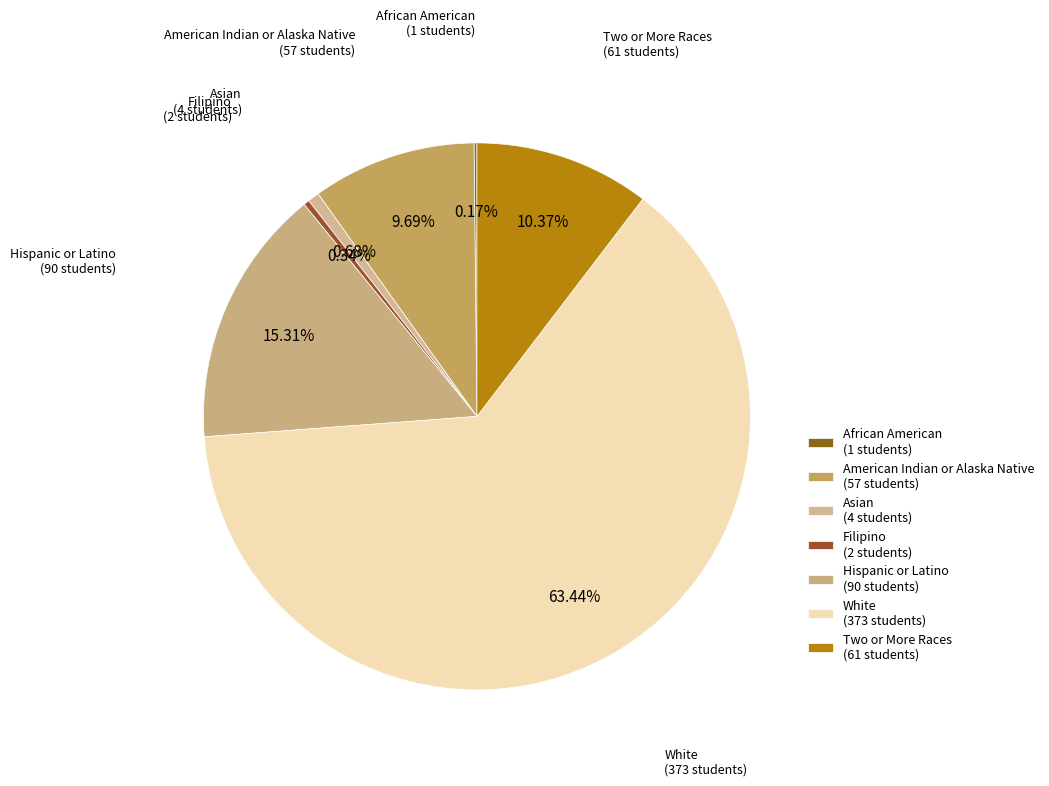

To the nearest percent, what is the difference between the largest and smallest slice percentages?

63%